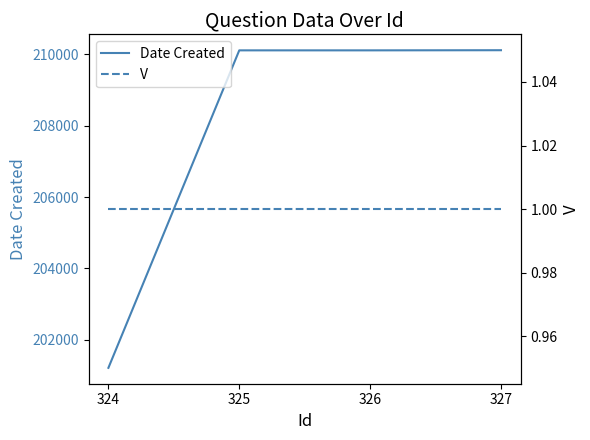

Reading left to right, what are all the values shown in this chart?

Date Created: 201215	210112	210112	210116
V: 1	1	1	1